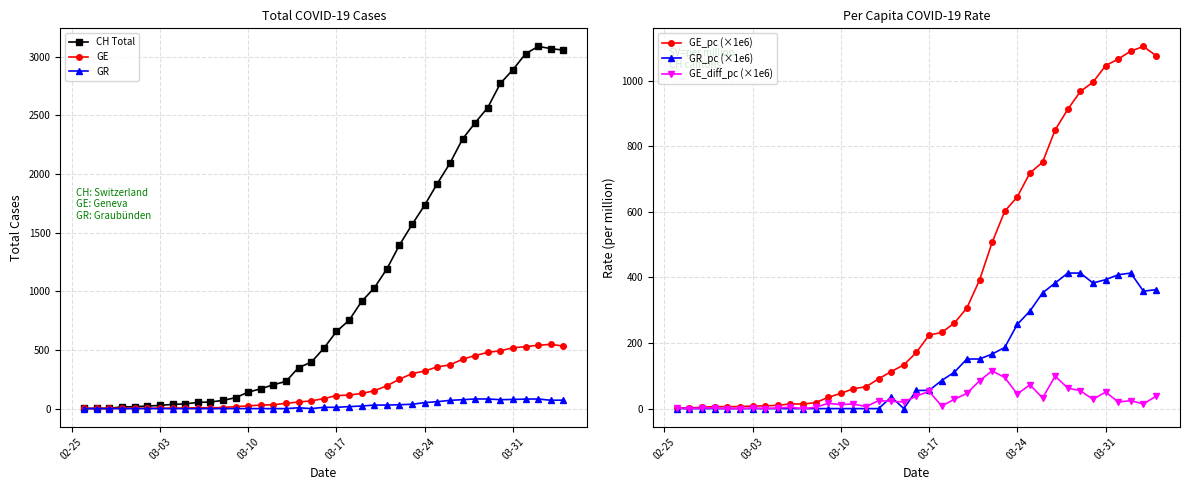

How many data points in GE_pc (×1e6) are above 171?

20